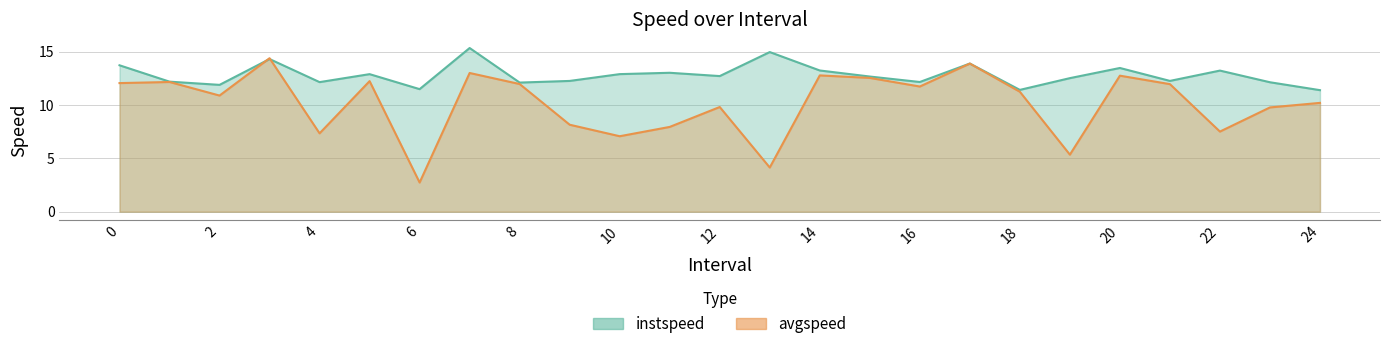

What is the sum of all instspeed values?

320.4